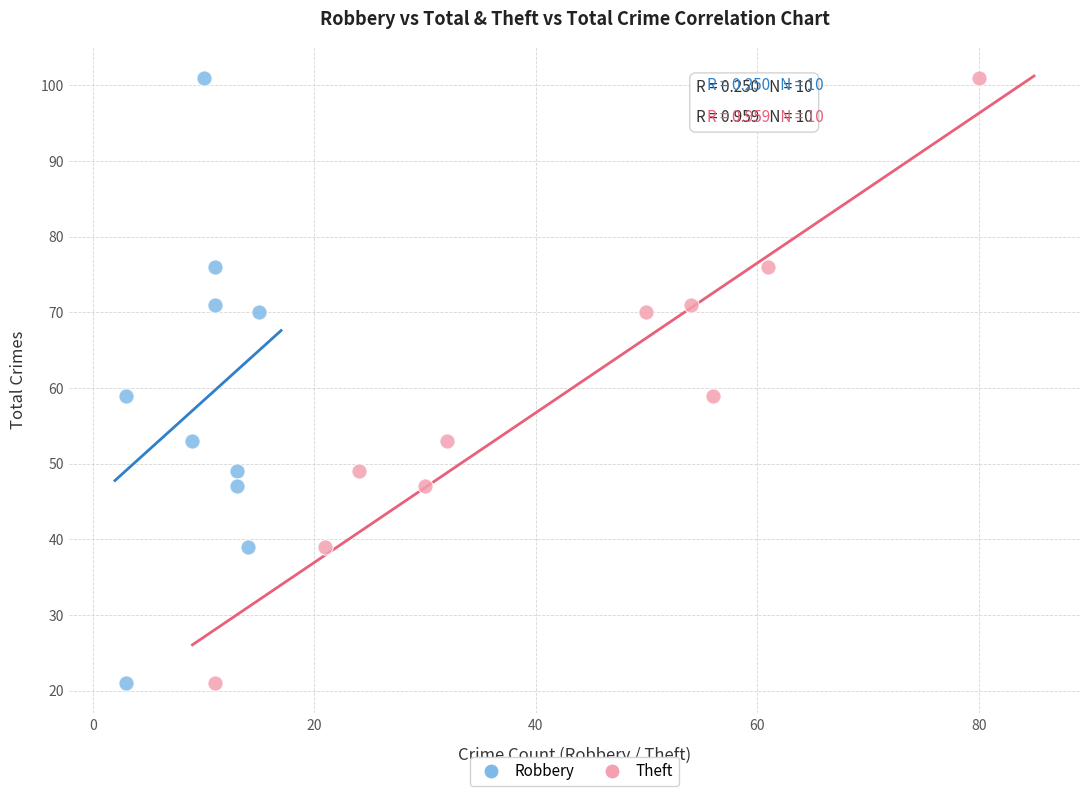

What are all the series names shown in the legend?

Robbery, Theft